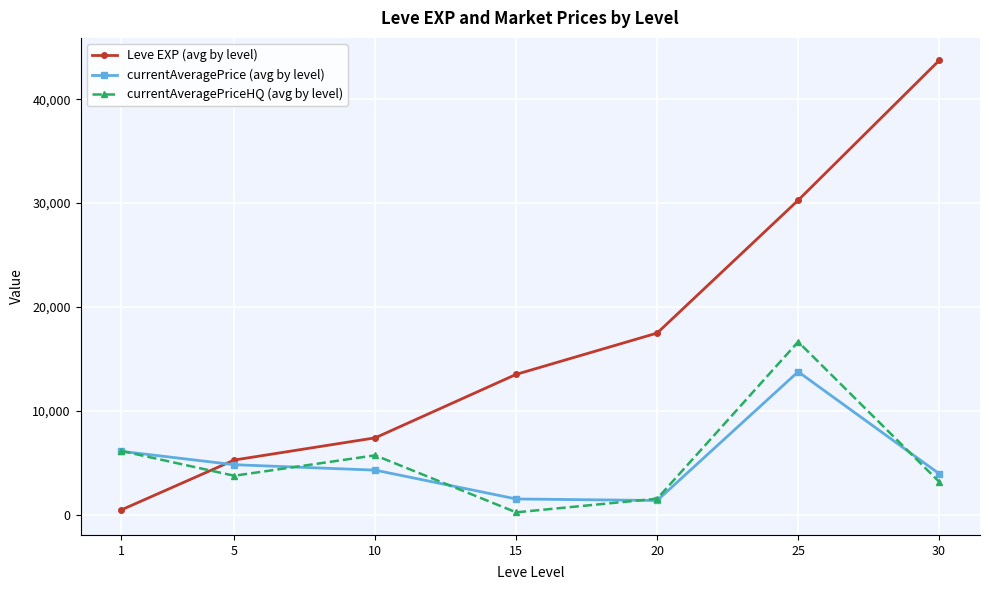

What is the value of the Leve EXP (avg by level) point at the 6th from the left?

30270.0